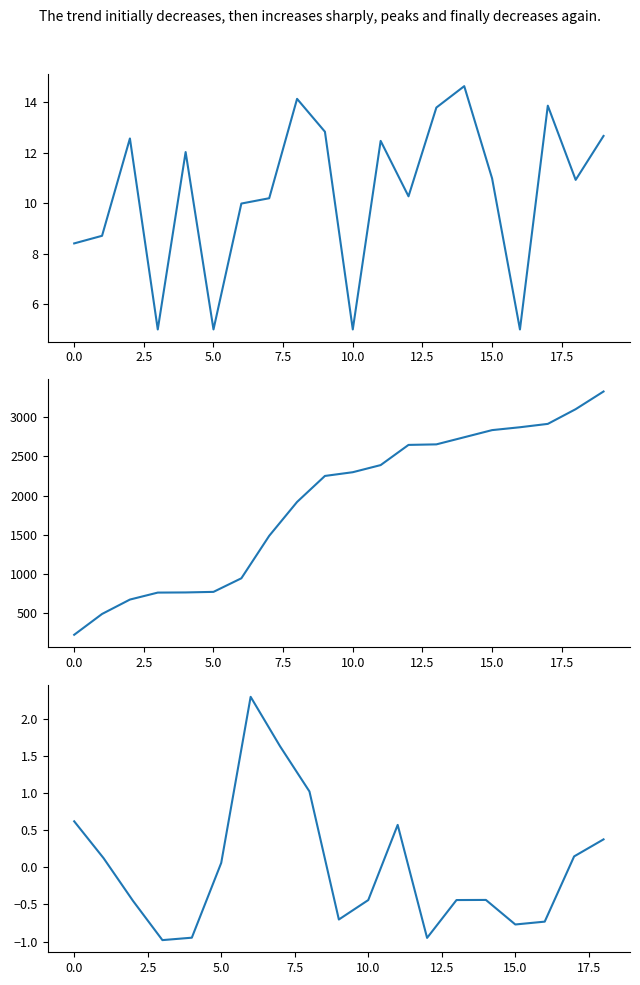

How many values in the entry series exceed 2297?

10